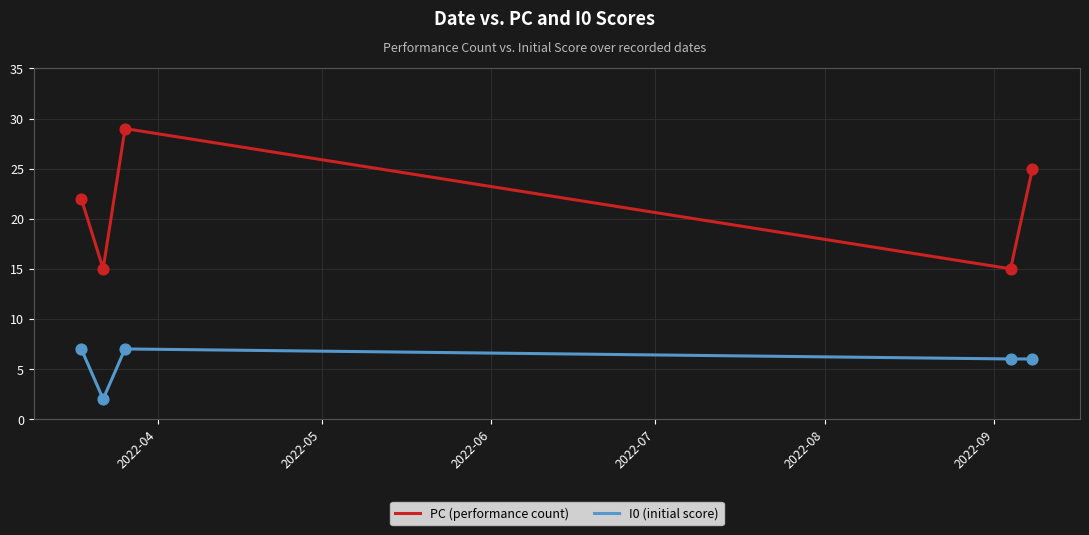

Which series has the largest range (max minus min)?

PC (performance count)